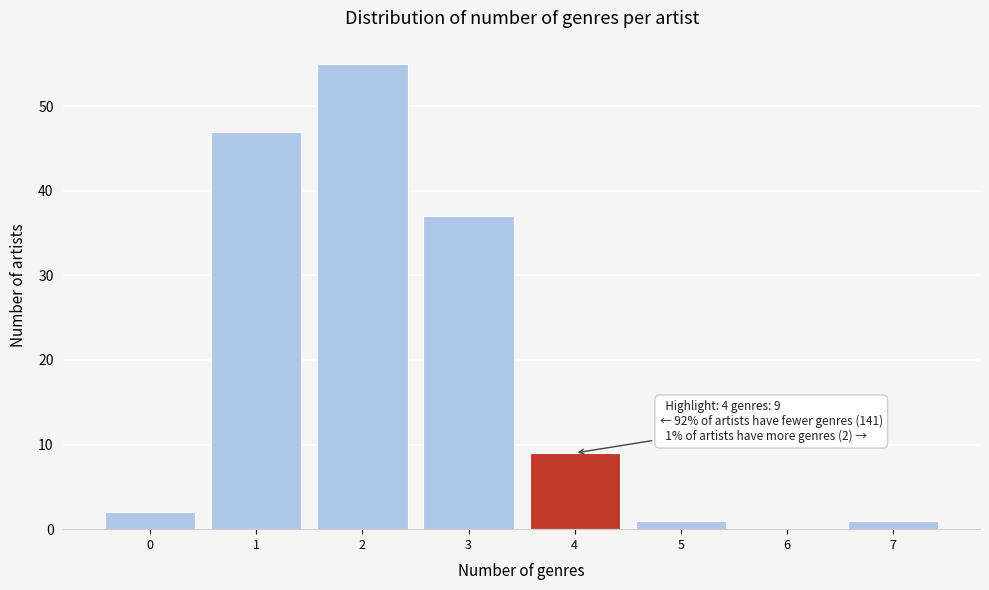

Which range on the x-axis has the tallest bar?

1.5 to 2.5